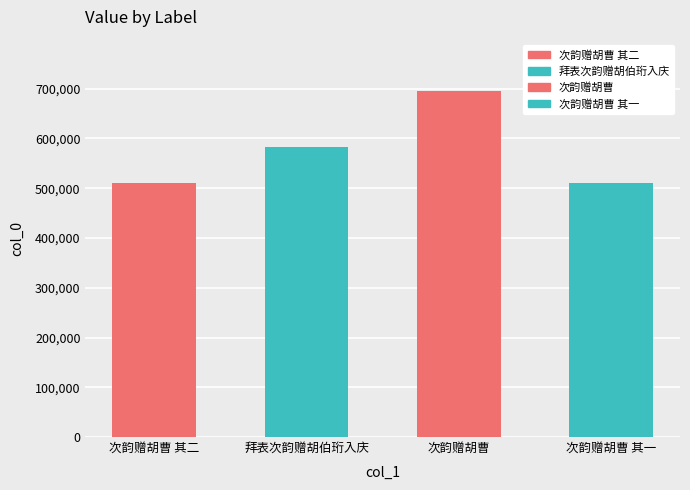

The value at 次韵赠胡曹 其一 is 109430. True or false?

False